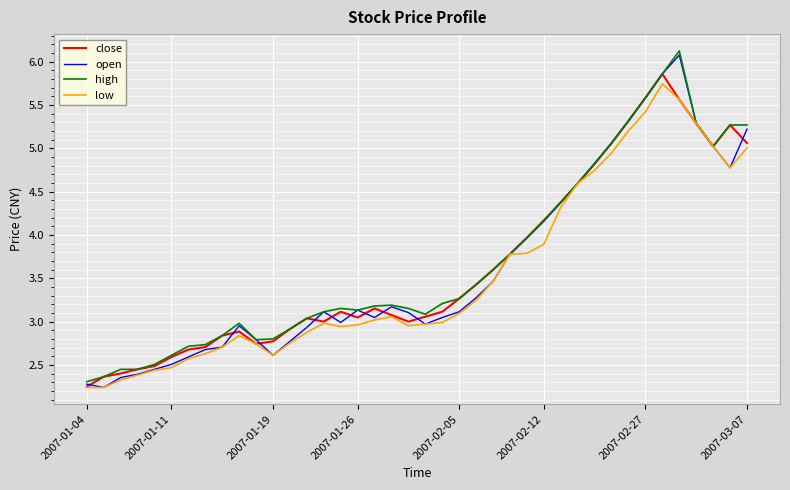

At how many categories does at least one series exceed 4?

13